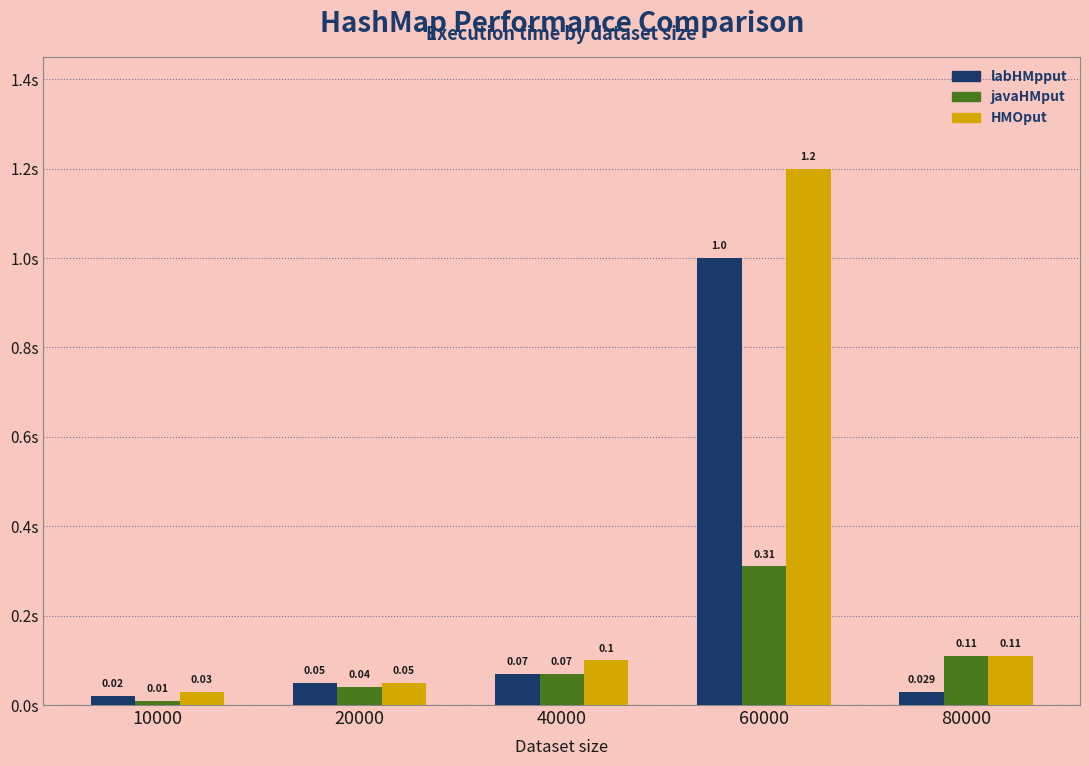

What is the maximum value shown in the chart?

1.2